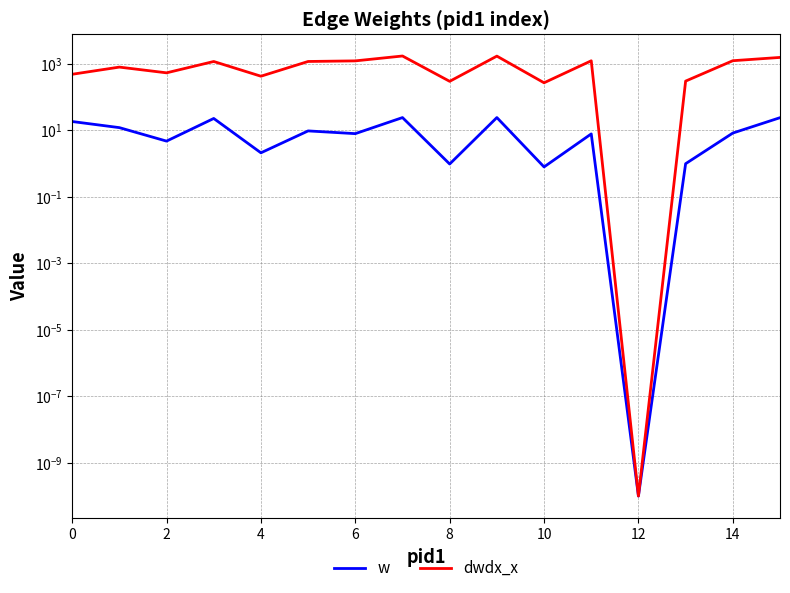

What is the sum of the w values at 14 and 10?

9.0